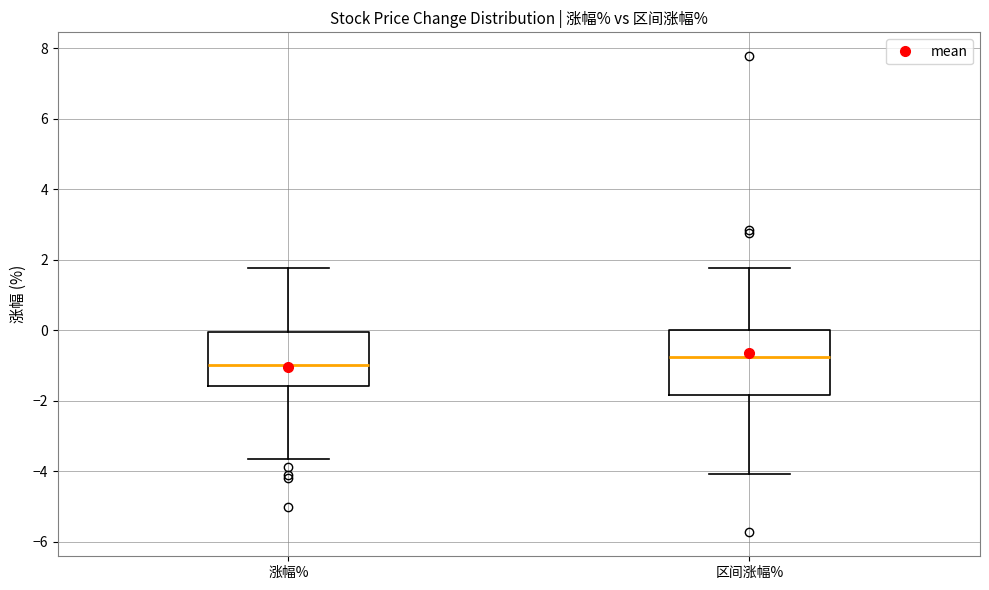

Reading left to right, read every box against the y-axis: the position of its median line, the range the box covers, and the ends of its whiskers. The values are not printed on the chart, so give them approximately, as read against the axis.

涨幅%: median -1.0, box -1.6 to 0.0, whiskers -3.6 to 1.8
区间涨幅%: median -0.8, box -1.8 to 0.0, whiskers -4.0 to 1.8